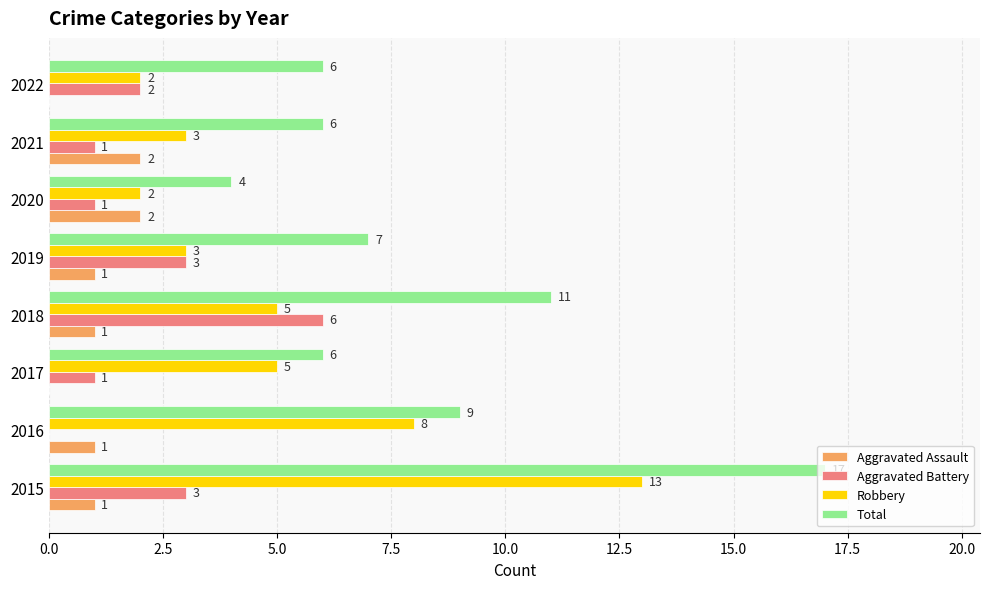

What is the sum of the Aggravated Battery values at 2022 and 2019?

5